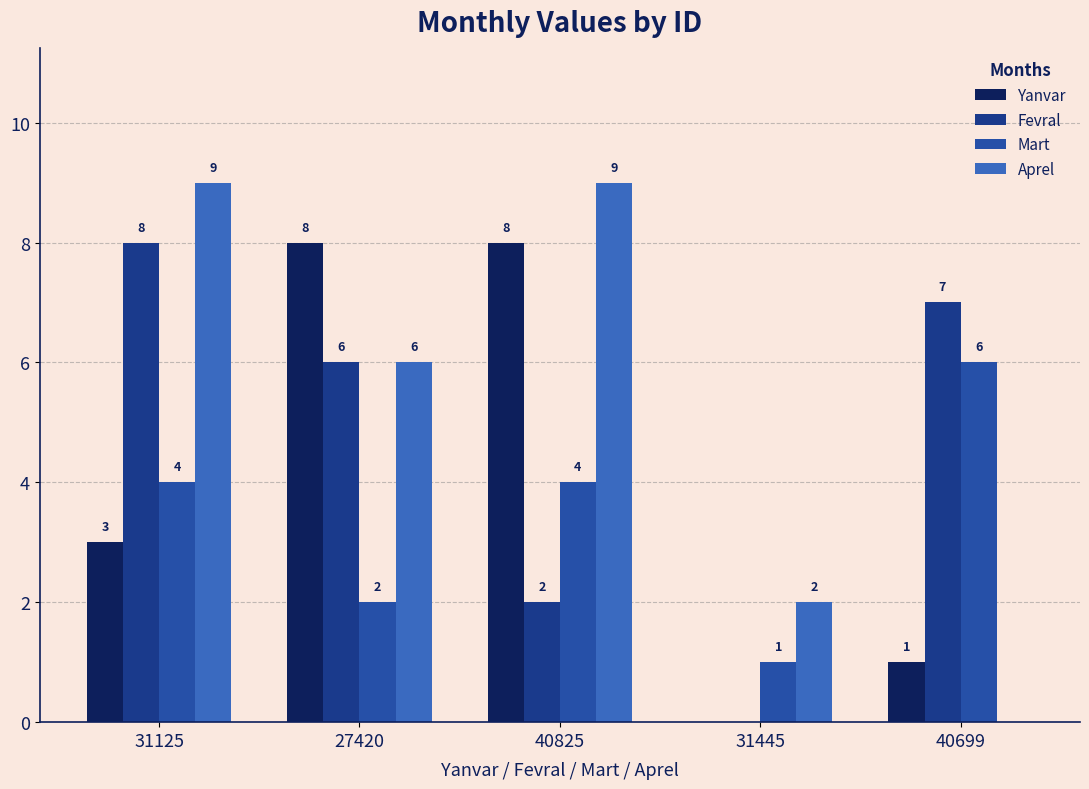

The Fevral series shows 4 at 40699. True or false?

False